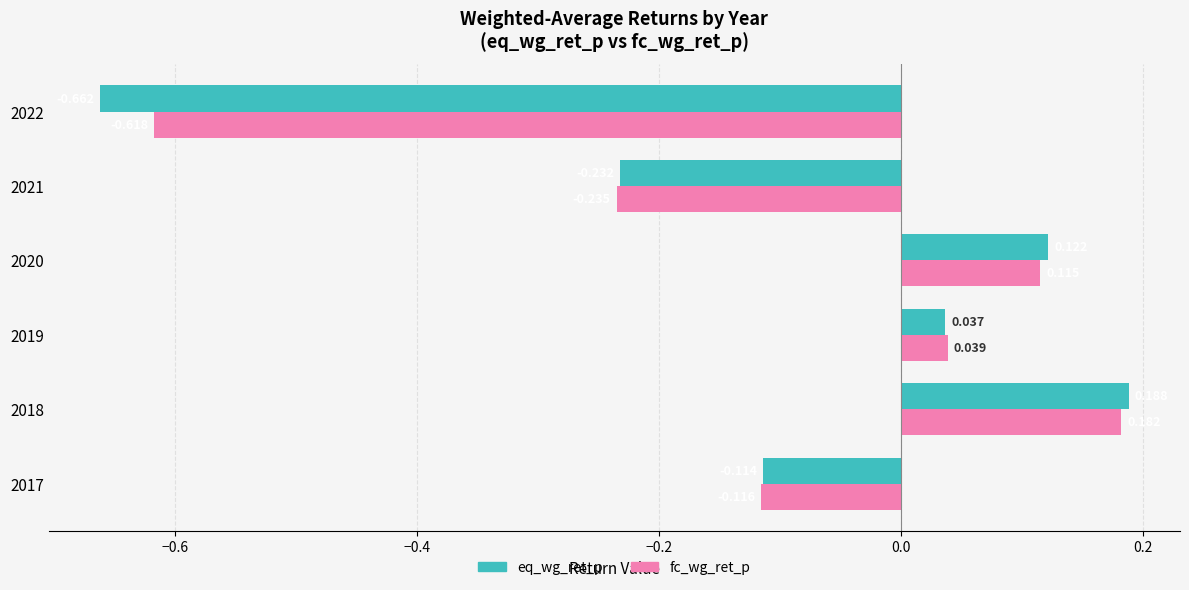

Rank the series by their average value, from lowest to highest.

eq_wg_ret_p, fc_wg_ret_p